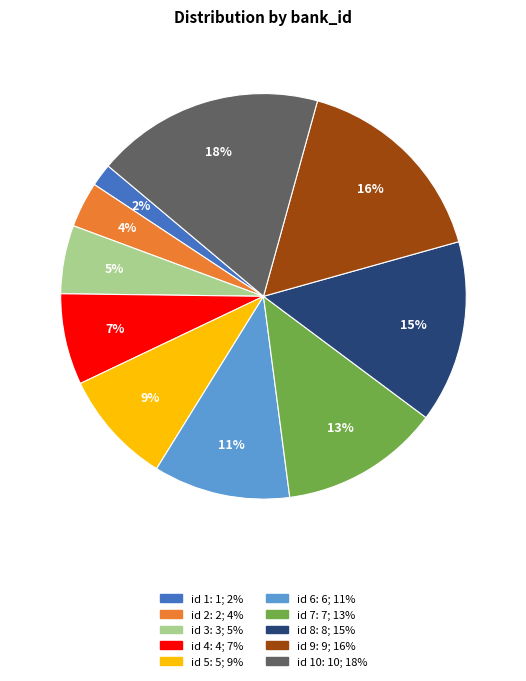

To the nearest percent, what is the average slice percentage?

10%